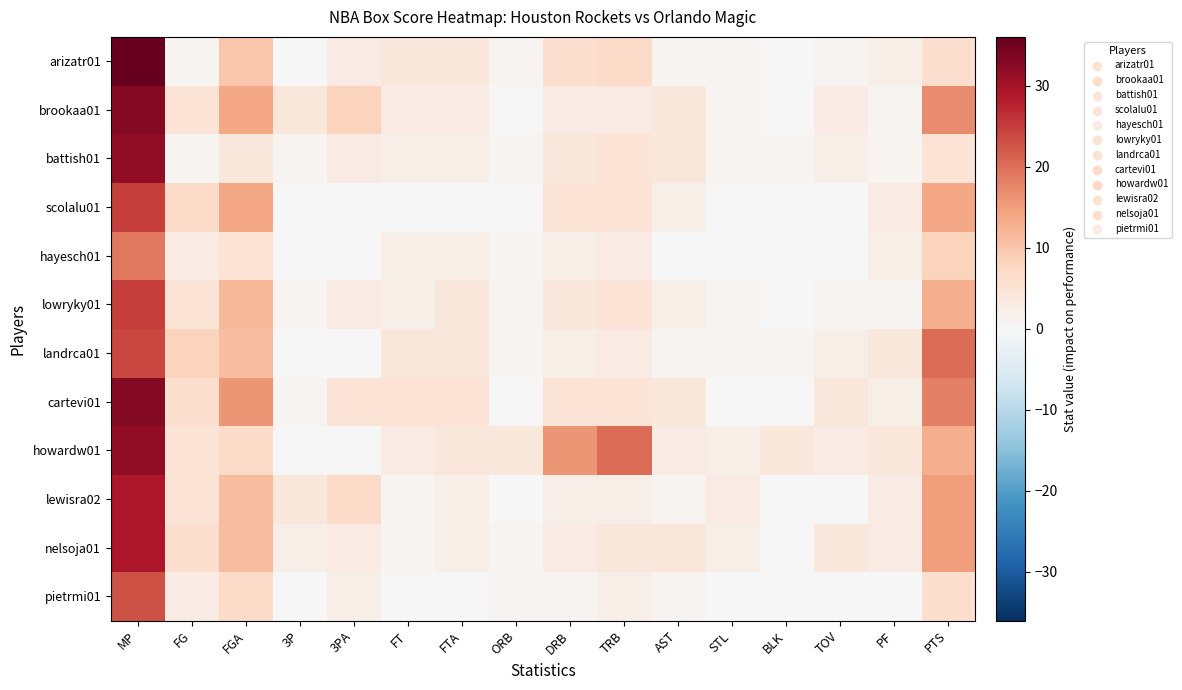

Which series has the largest total across all categories?

howardw01